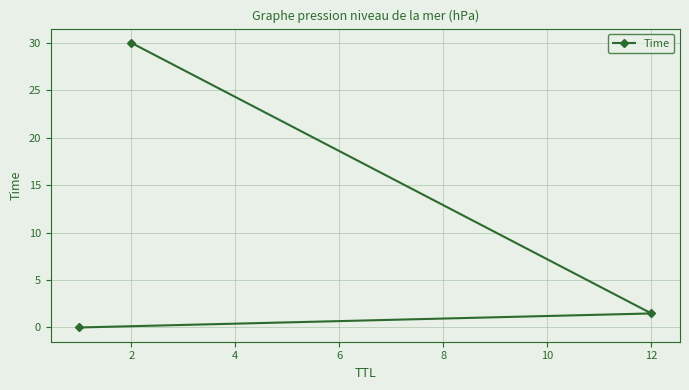

What is the sum of all values?

31.5